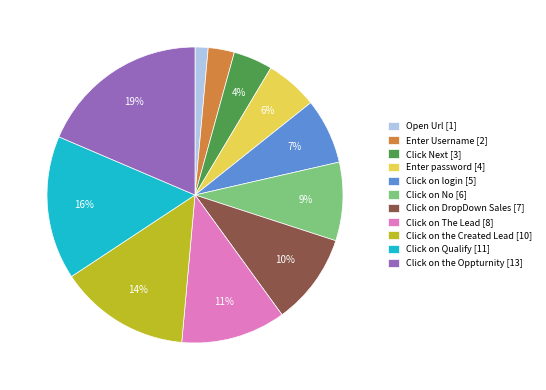

Is it true that Click on the Oppturnity is 19% of the pie?

True